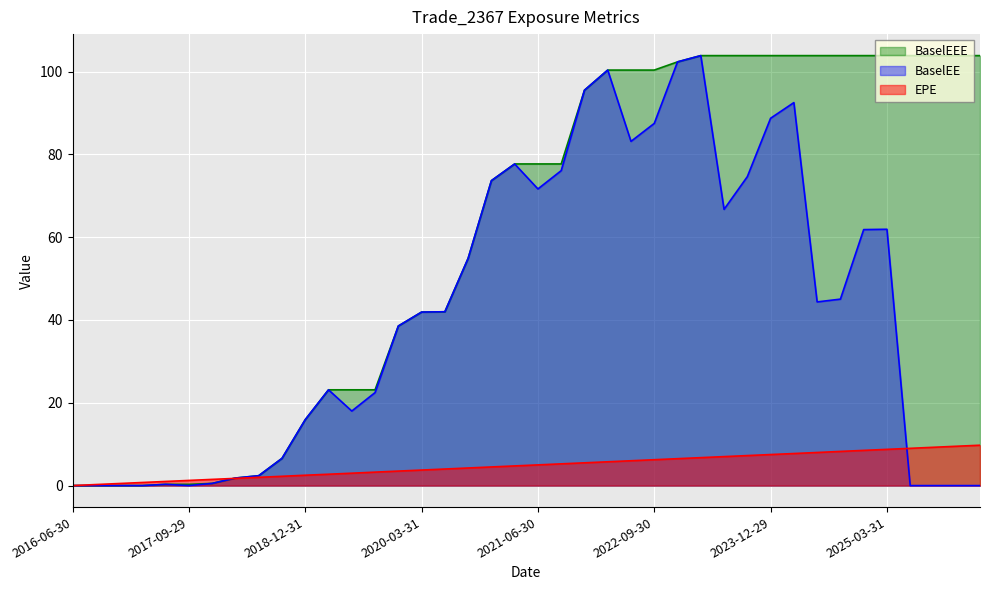

What is the label of the 8th point from the left?

2018-03-29